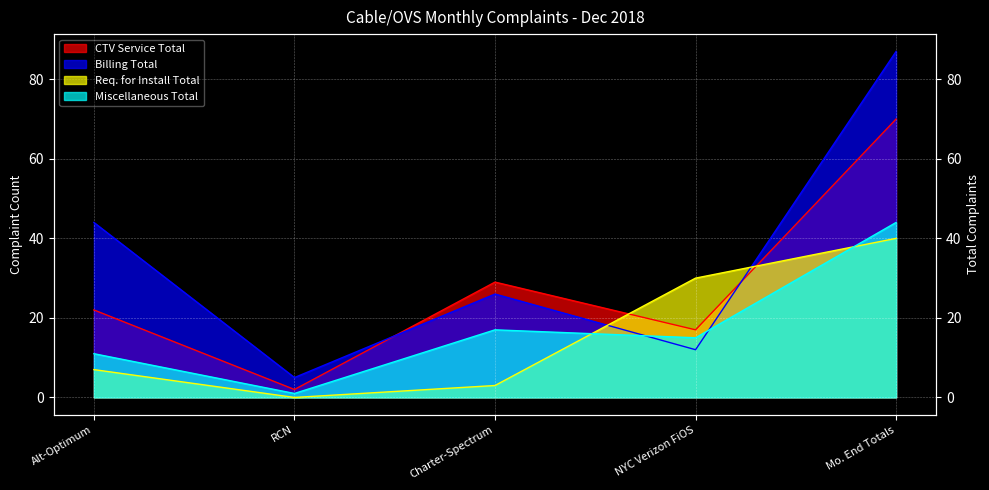

Reading left to right, extract all data points from this chart.

CTV Service Total: Alt-Optimum=22	RCN=2	Charter-Spectrum=29	NYC Verizon FiOS=17	Mo. End Totals=70
Billing Total: Alt-Optimum=44	RCN=5	Charter-Spectrum=26	NYC Verizon FiOS=12	Mo. End Totals=87
Req. for Install Total: Alt-Optimum=7	RCN=0	Charter-Spectrum=3	NYC Verizon FiOS=30	Mo. End Totals=40
Miscellaneous Total: Alt-Optimum=11	RCN=1	Charter-Spectrum=17	NYC Verizon FiOS=15	Mo. End Totals=44